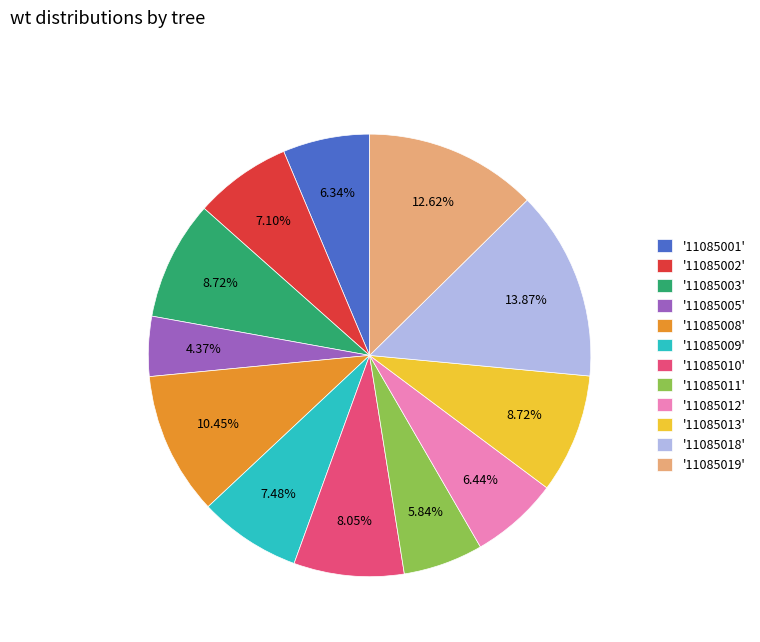

Do '11085019' and '11085009' together represent more than half of the pie?

No